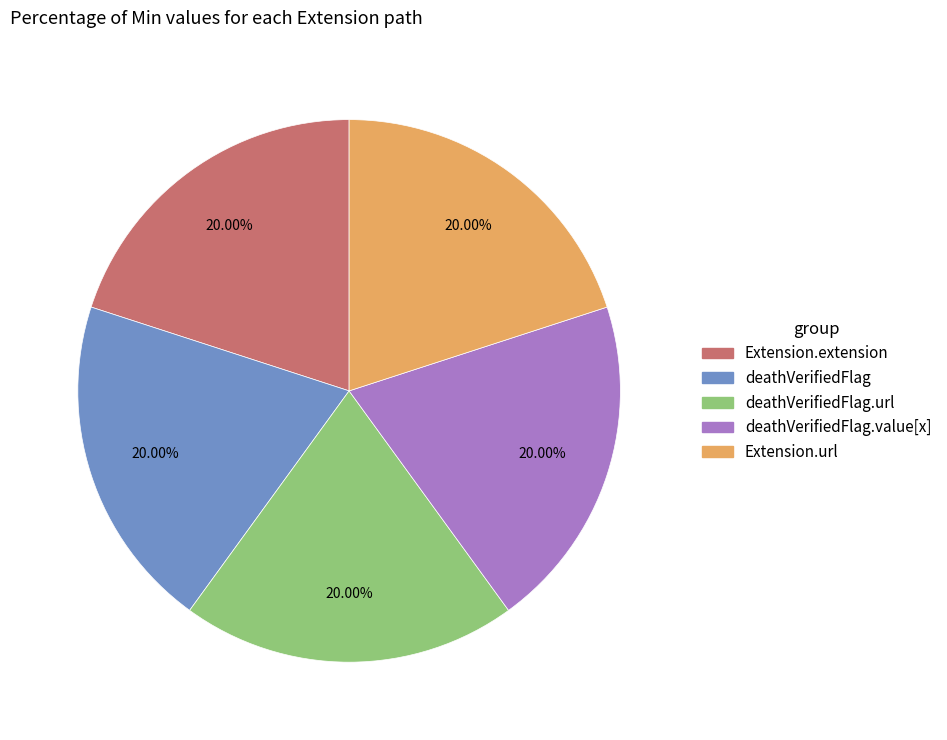

Is there any slice that represents more than half of the pie?

No